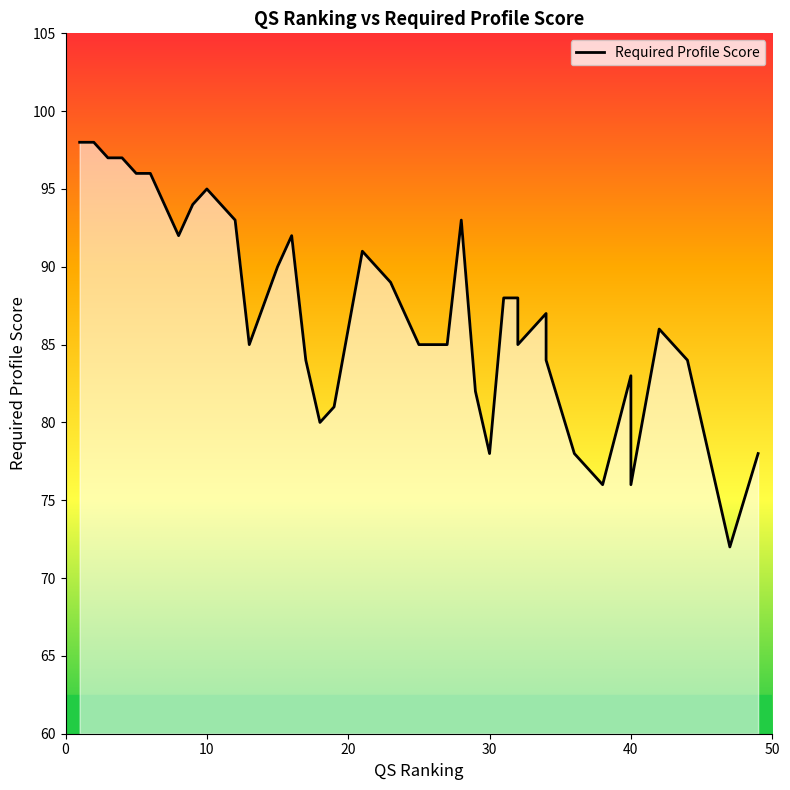

What is the difference between the values at 30 and 6?

18